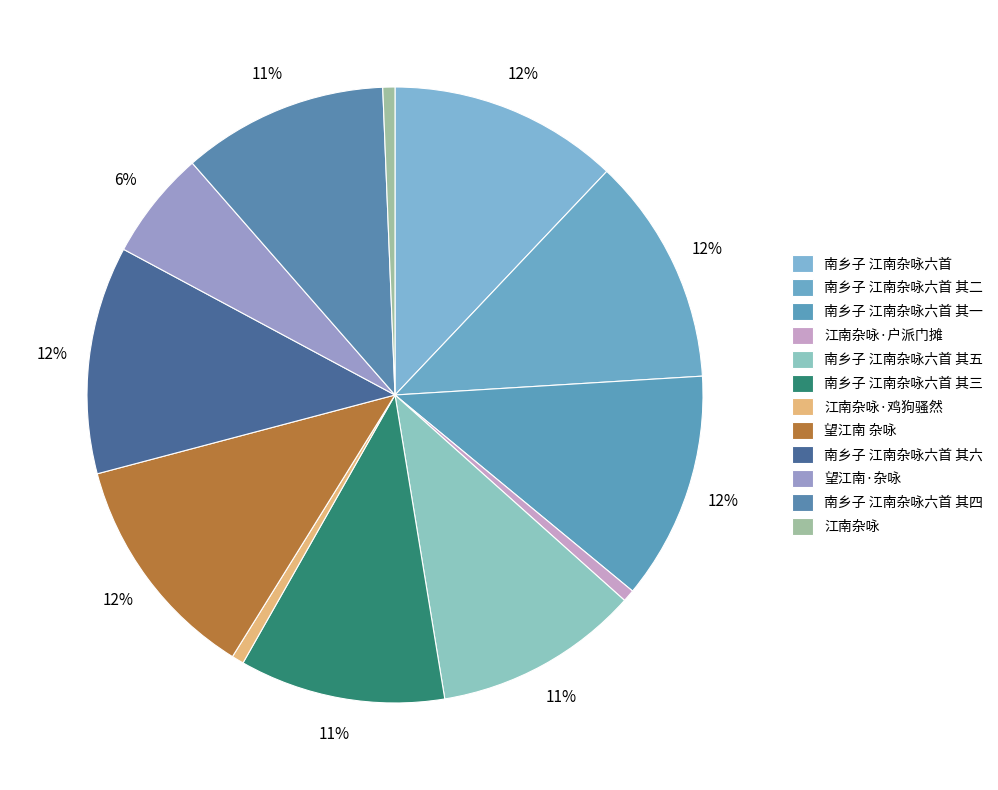

Which category has the biggest portion of the pie?

南乡子 江南杂咏六首